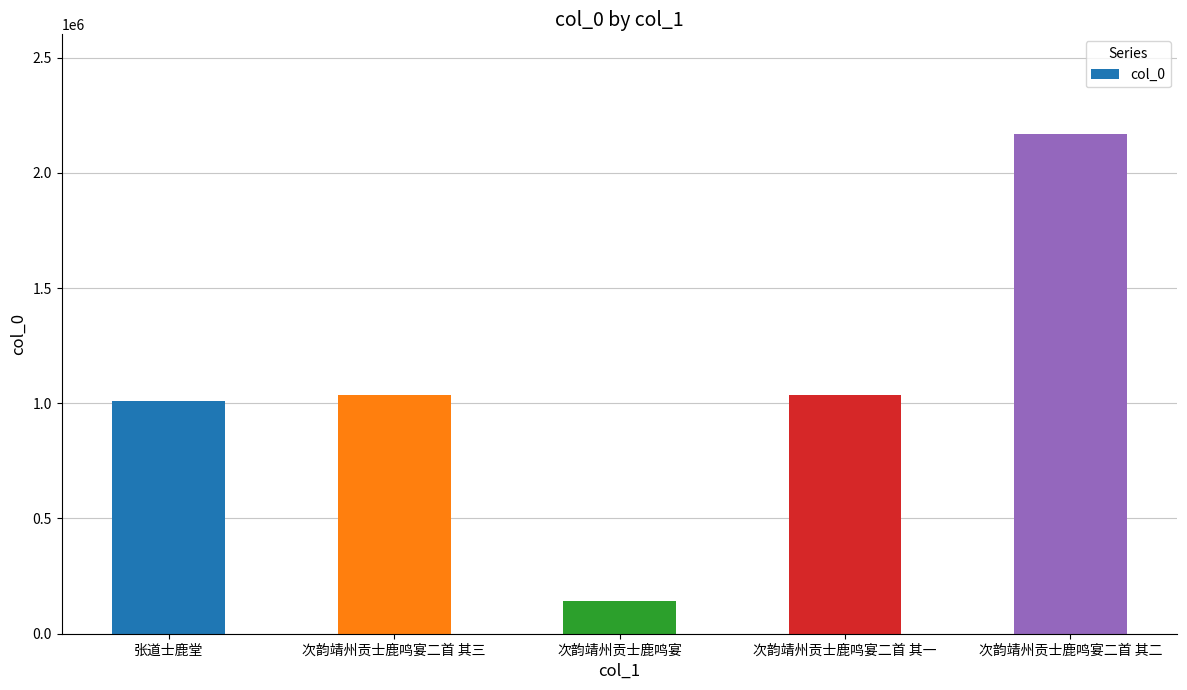

Between 次韵靖州贡士鹿鸣宴二首 其一 and 张道士鹿堂, which is larger?

次韵靖州贡士鹿鸣宴二首 其一